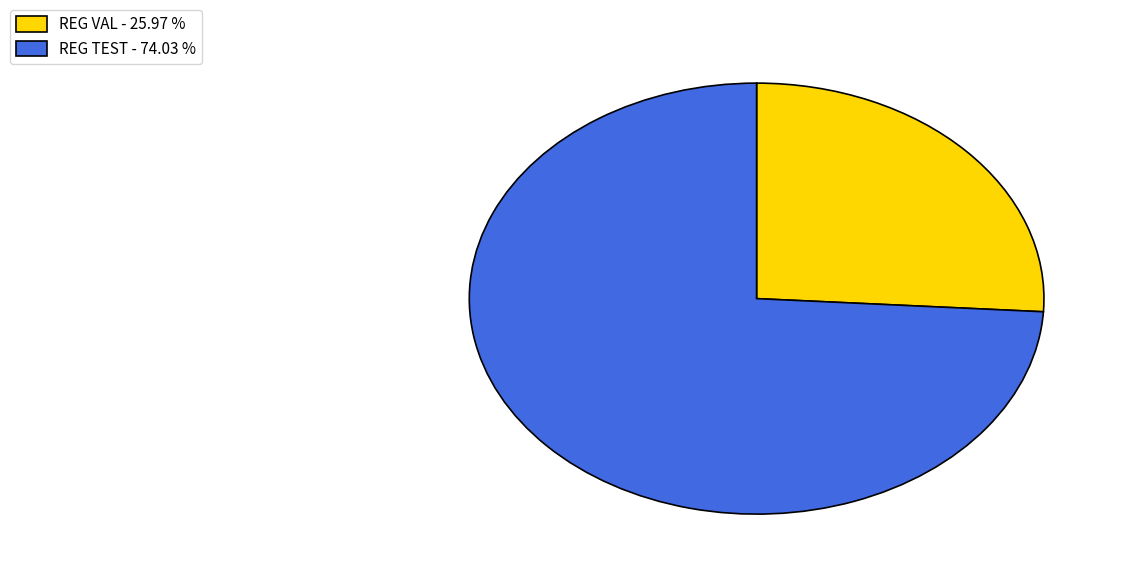

Is there any slice that represents more than half of the pie?

Yes